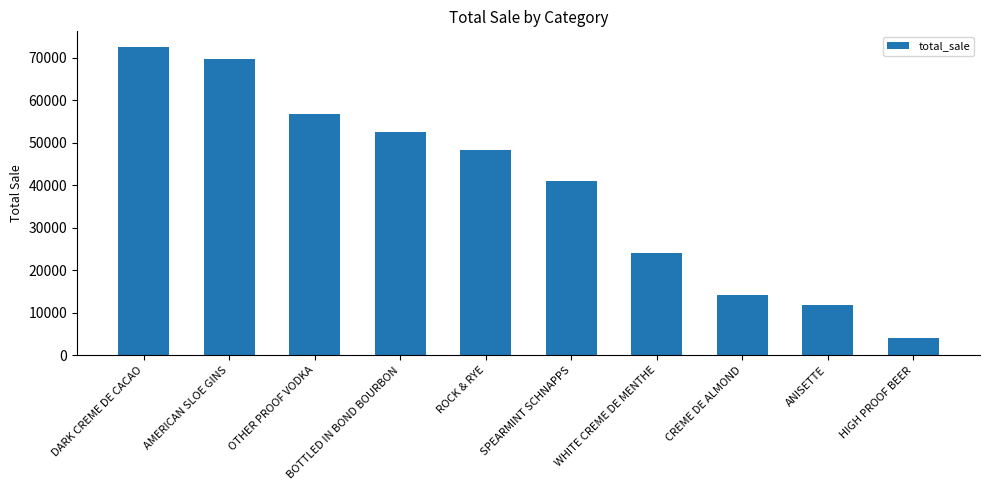

Are the bars grouped side by side (vs. stacked)?

No